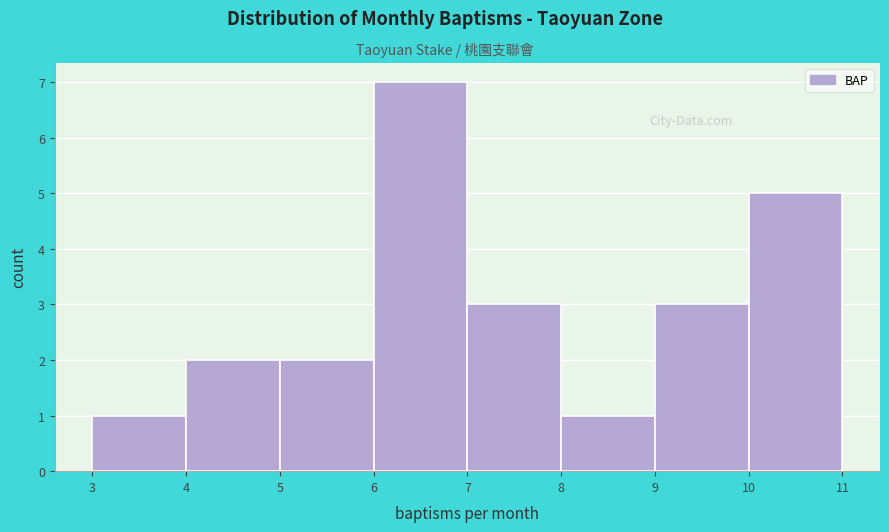

Over which range of the x-axis is the bar tallest?

6 to 7